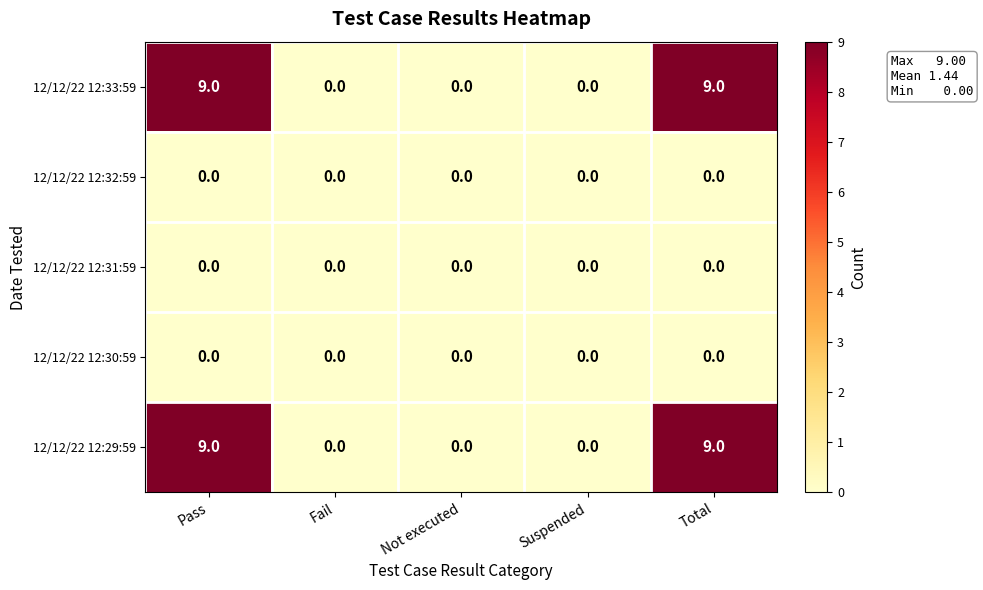

What is the difference between the highest and lowest values at Total?

9